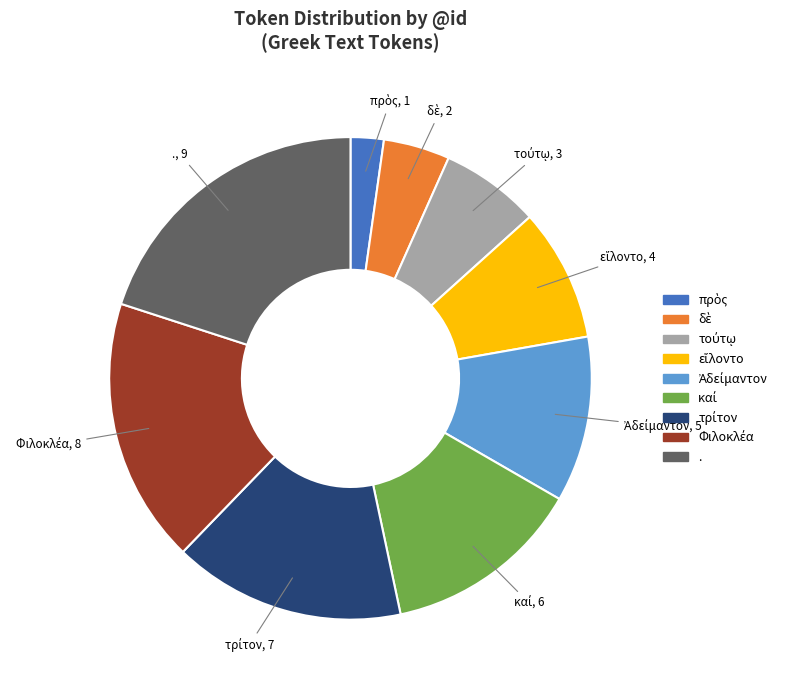

What is the largest slice in the pie chart?

.